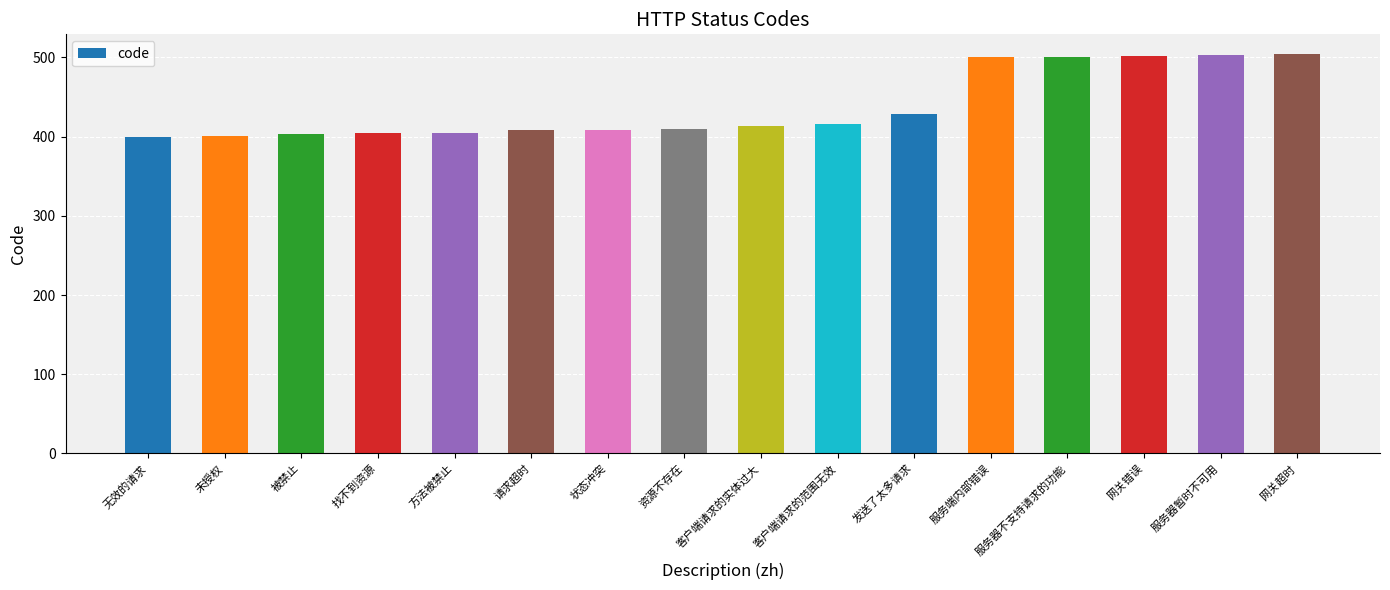

The chart shows a value of 413 at 客户端请求的实体过大. True or false?

True